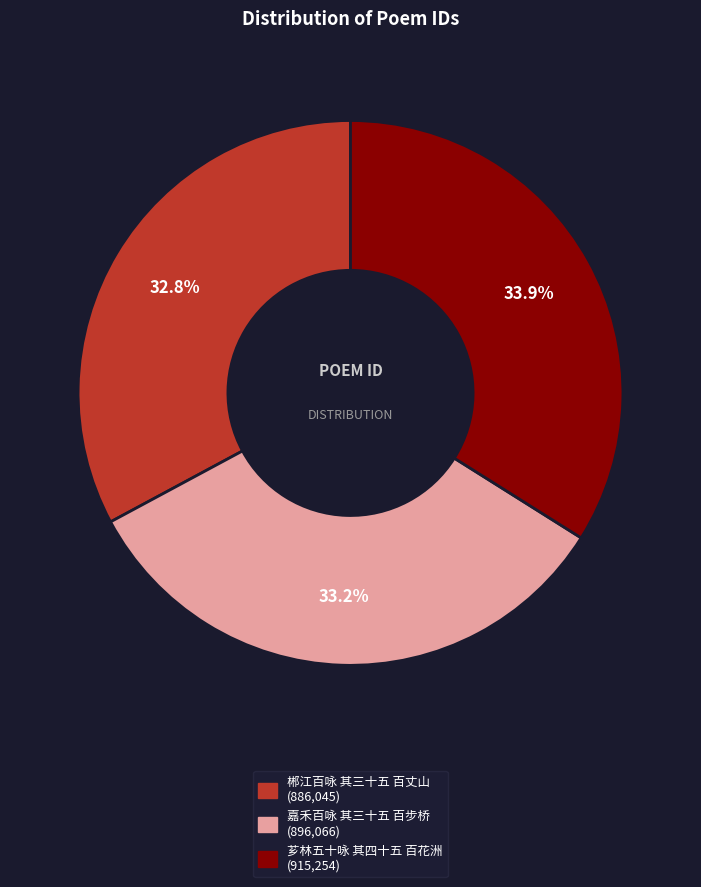

Which has a higher value, 芗林五十咏 其四十五 百花洲 or 郴江百咏 其三十五 百丈山?

芗林五十咏 其四十五 百花洲